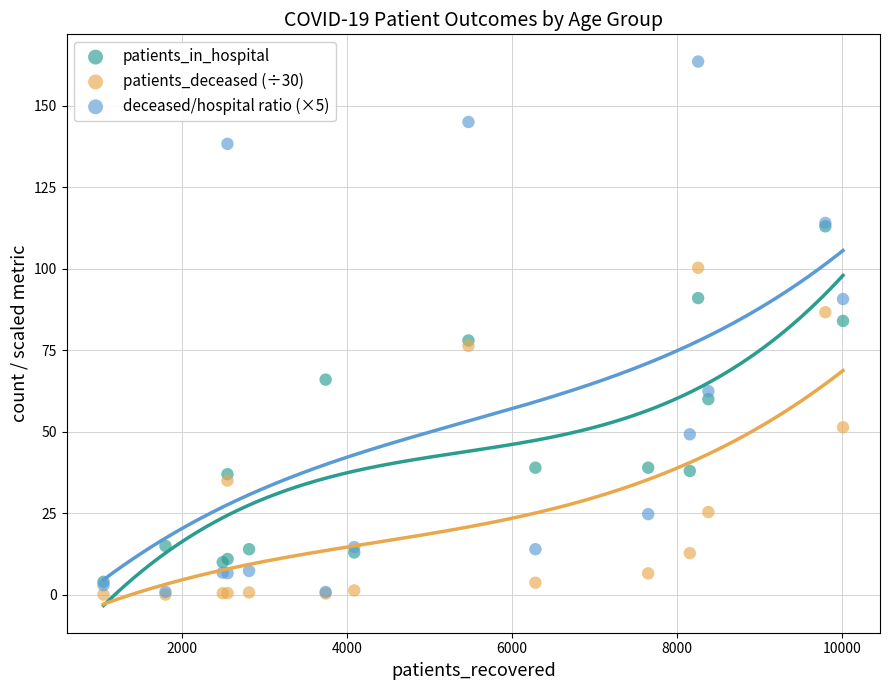

Which series contains the highest Y value?

deceased/hospital ratio (×5)